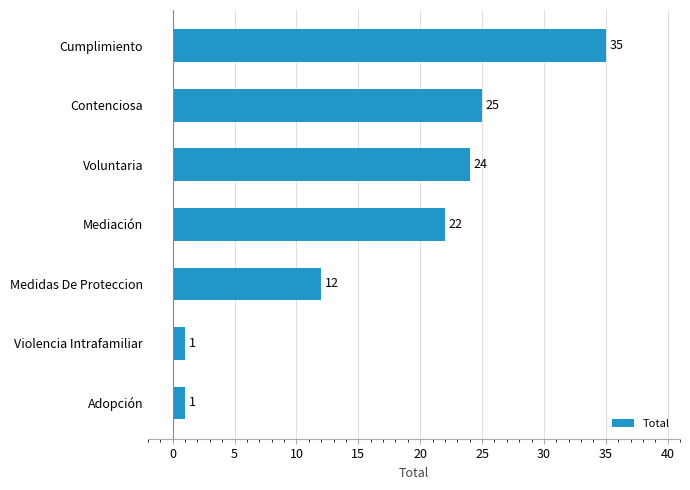

Reading top to bottom, transcribe all the data shown in this chart.

35	25	24	22	12	1	1